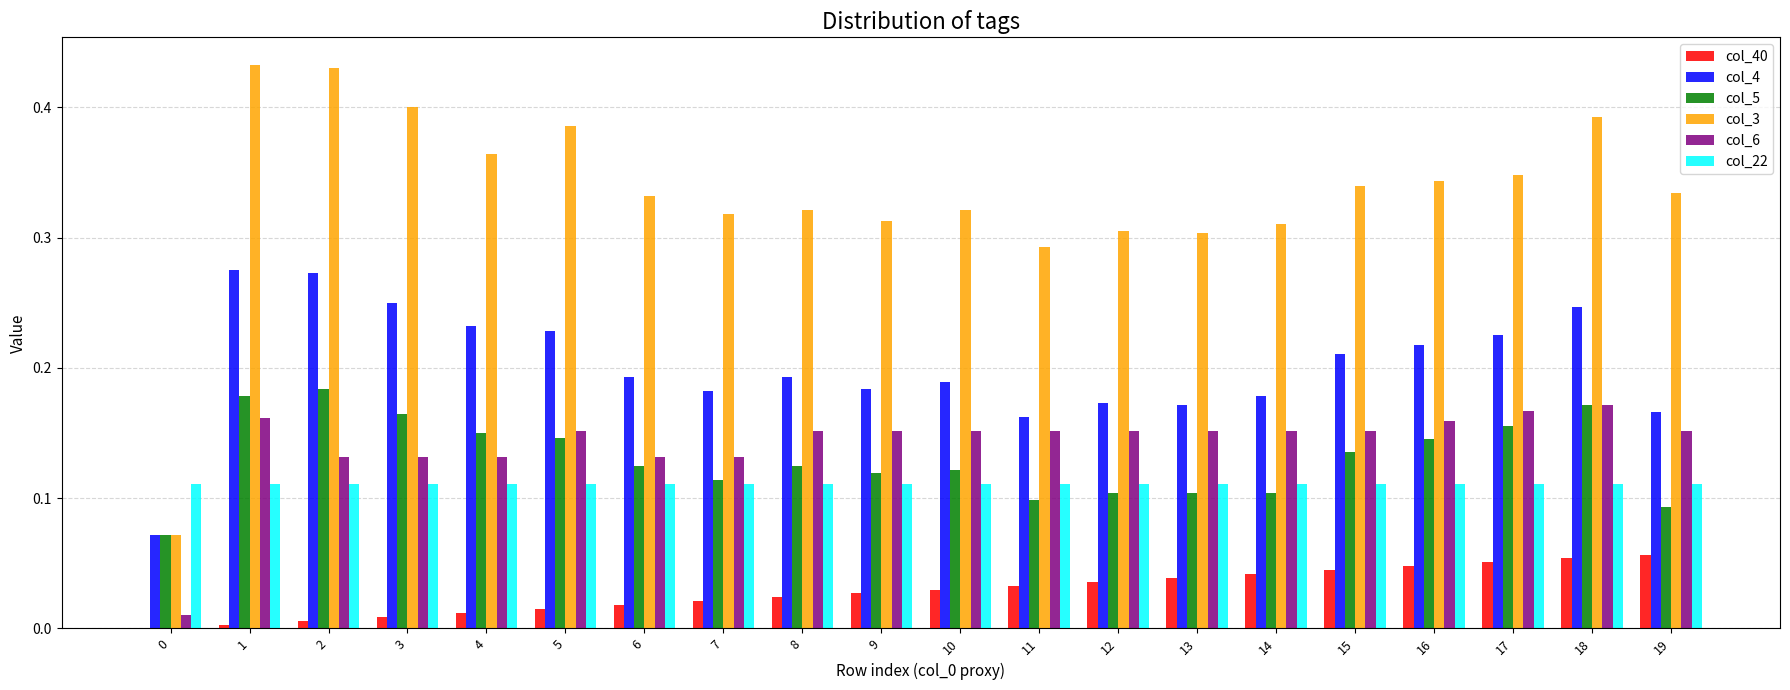

What is the sum of all col_4 values?

4.0